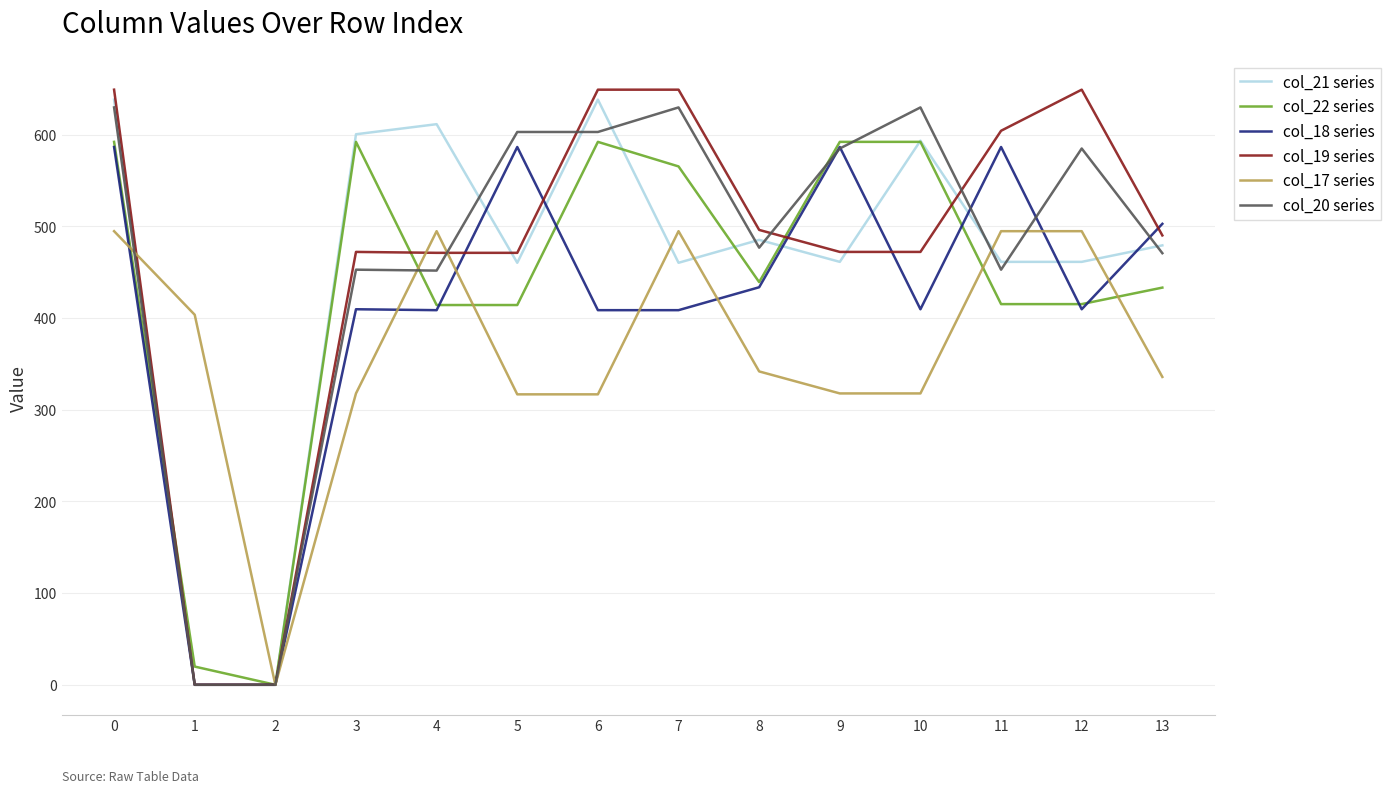

Which series has the largest range (max minus min)?

col_19 series